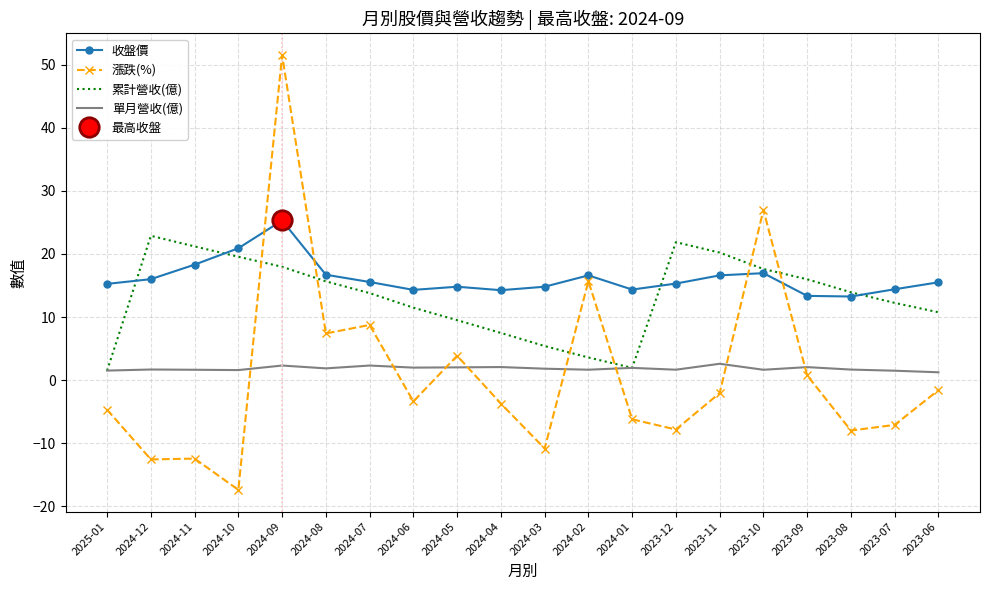

Where does the 收盤價 series first go above 15?

2025-01